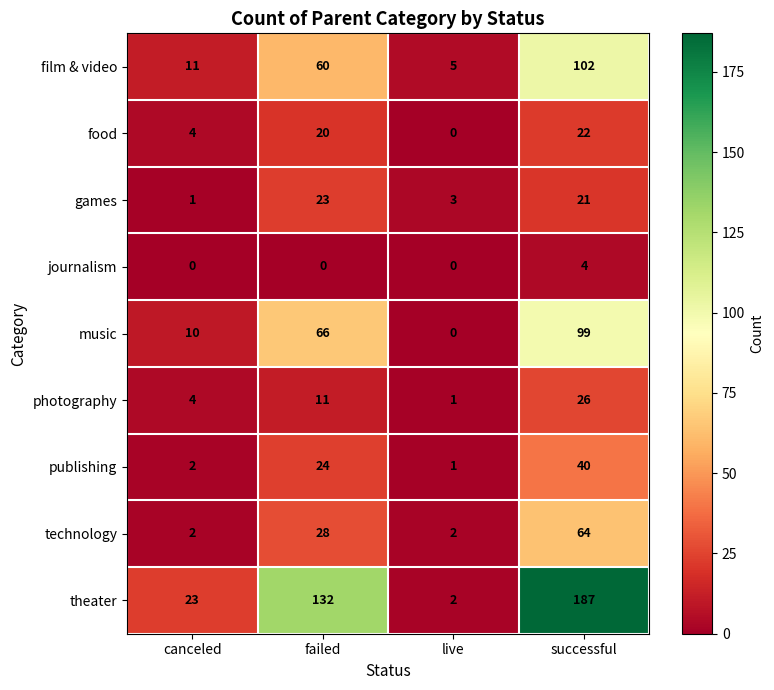

What is the difference between the technology values at successful and canceled?

62